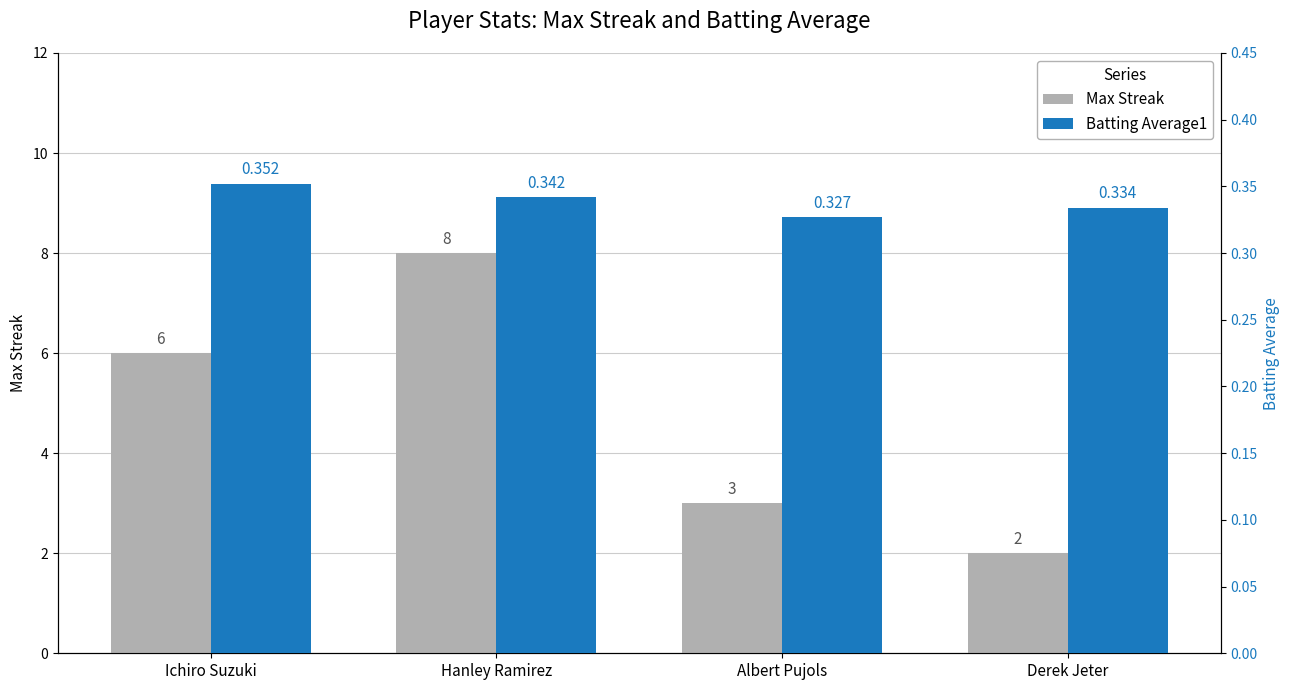

What is the difference between the Max Streak values at Derek Jeter and Ichiro Suzuki?

4.0